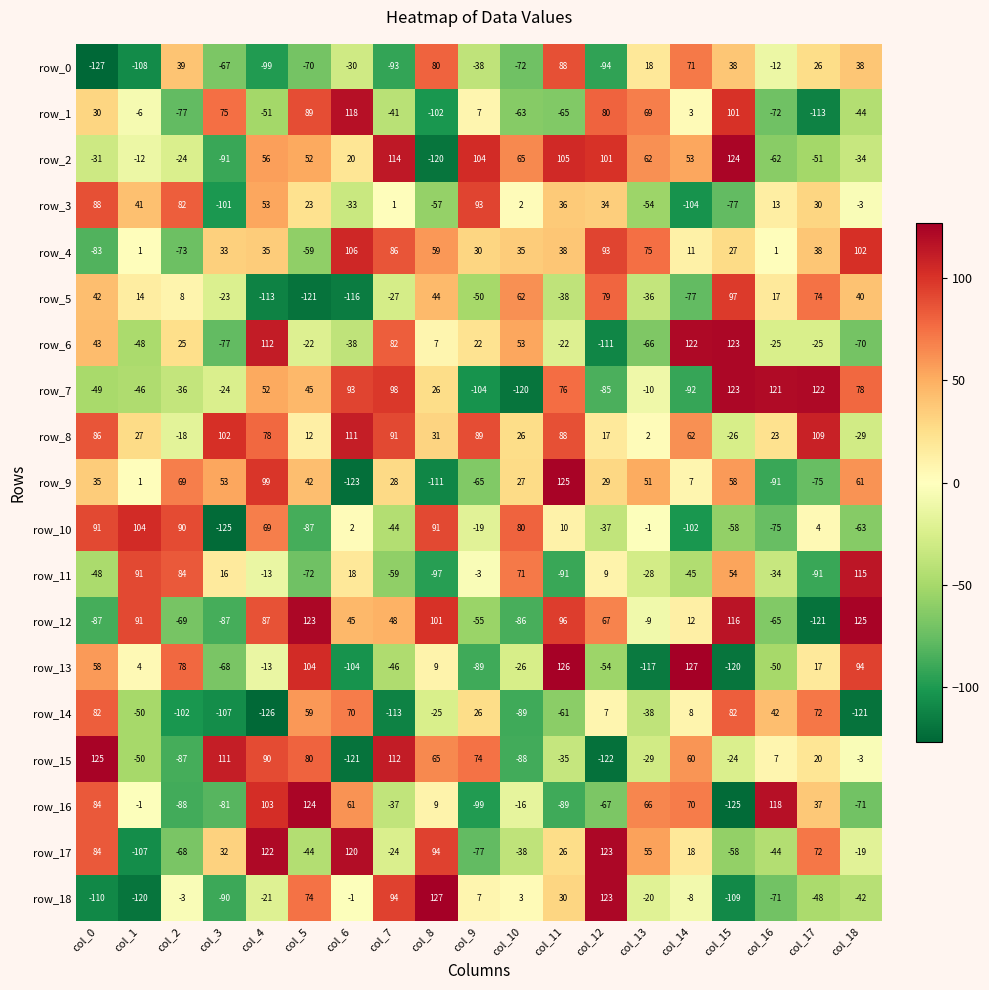

Where is row_16 nearest to the value 0?

col_1